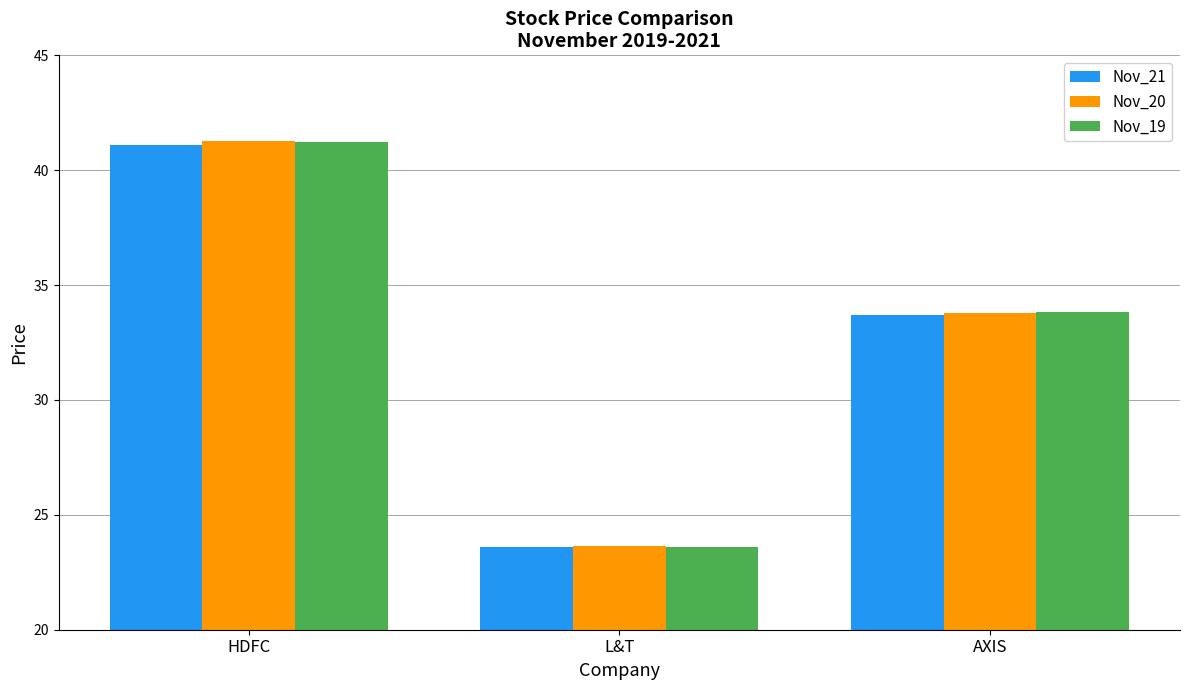

How many bars are there in total?

9